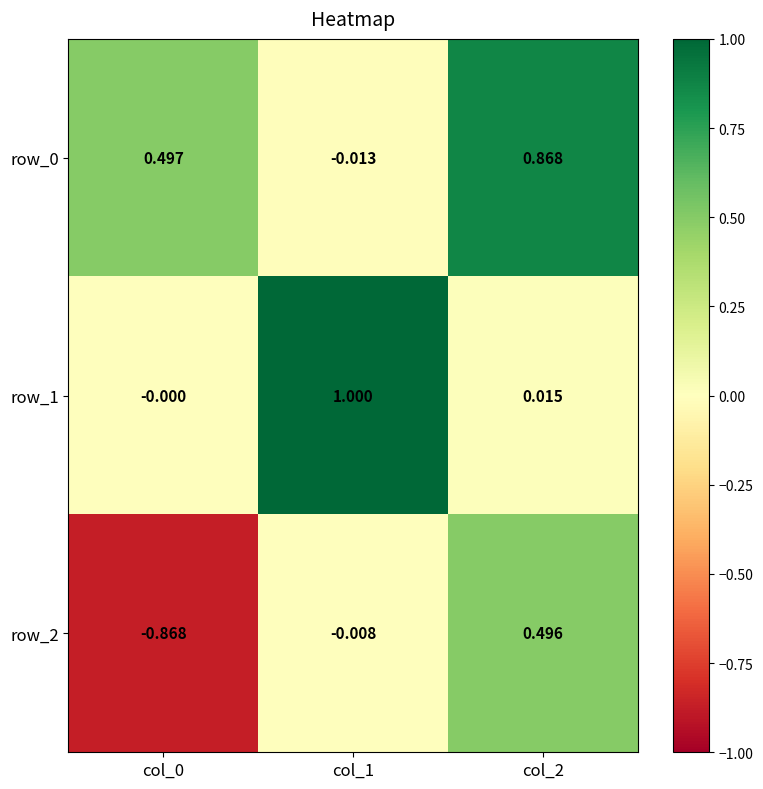

Is the value of row_2 at col_1 greater than the value of row_1 at col_0?

No